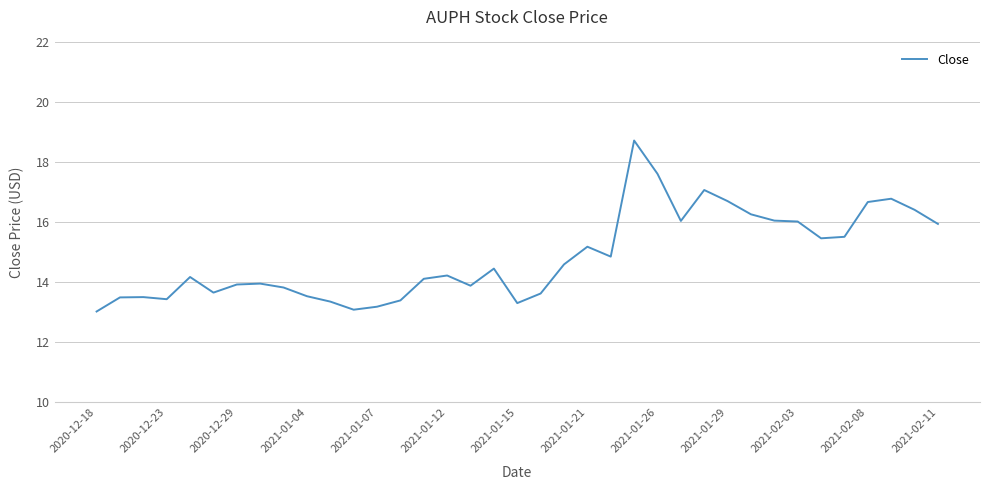

What is the difference between the maximum and minimum values?

5.7